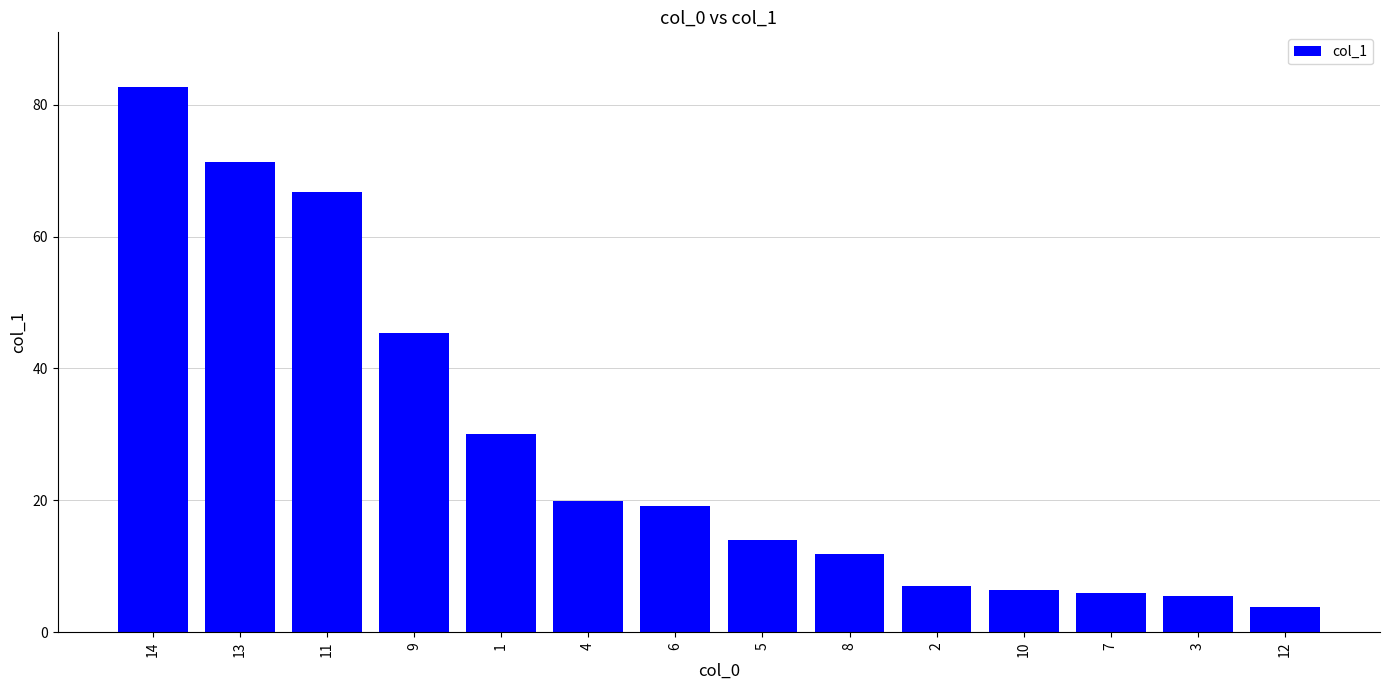

True or false: the data shows 8.0 at 5.

False